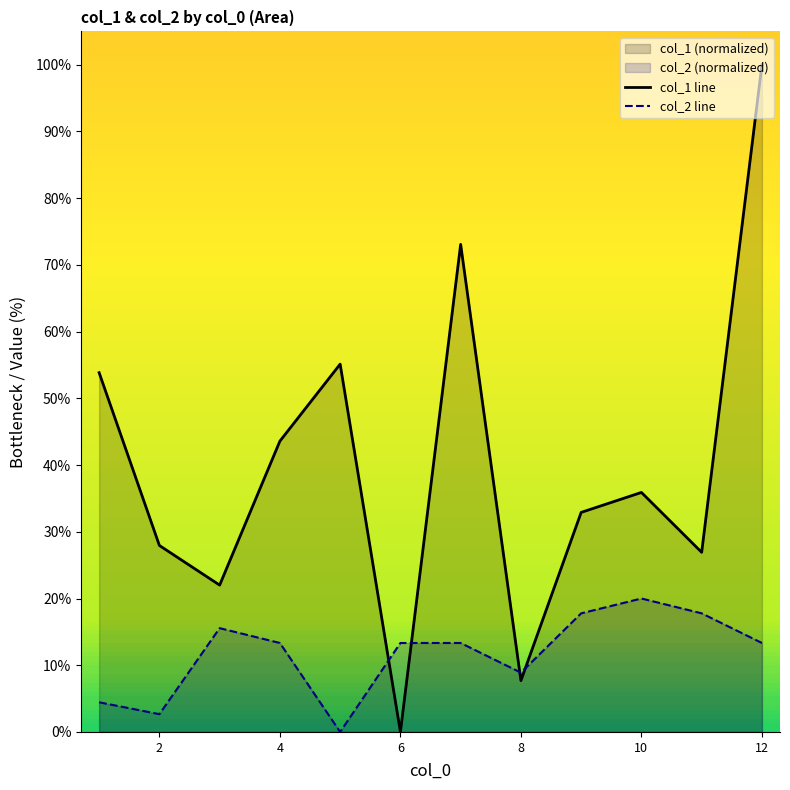

Rank the series by their maximum value, from lowest to highest.

col_2 line, col_1 line